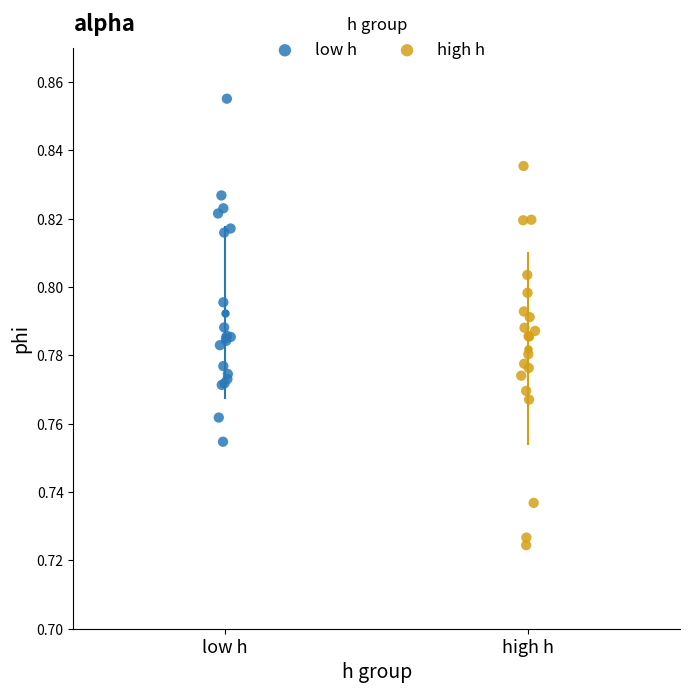

Which series contains the lowest Y value?

high h